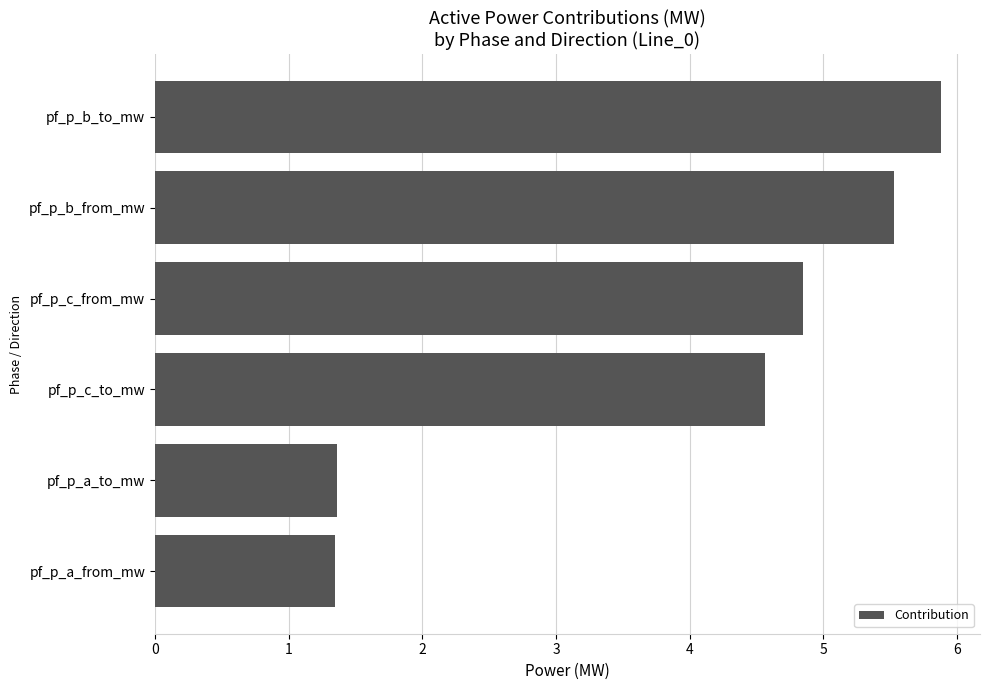

What is the change in value from pf_p_c_to_mw to pf_p_b_from_mw?

+1.0